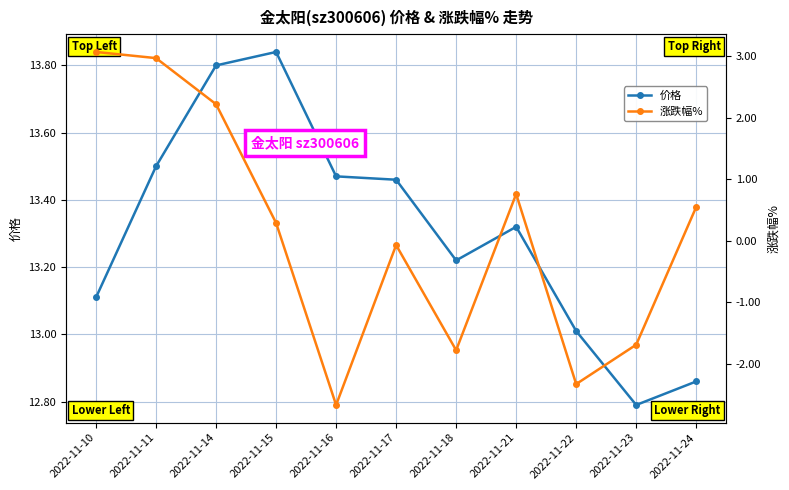

True or false: 价格 and 涨跌幅% cross at least once.

False